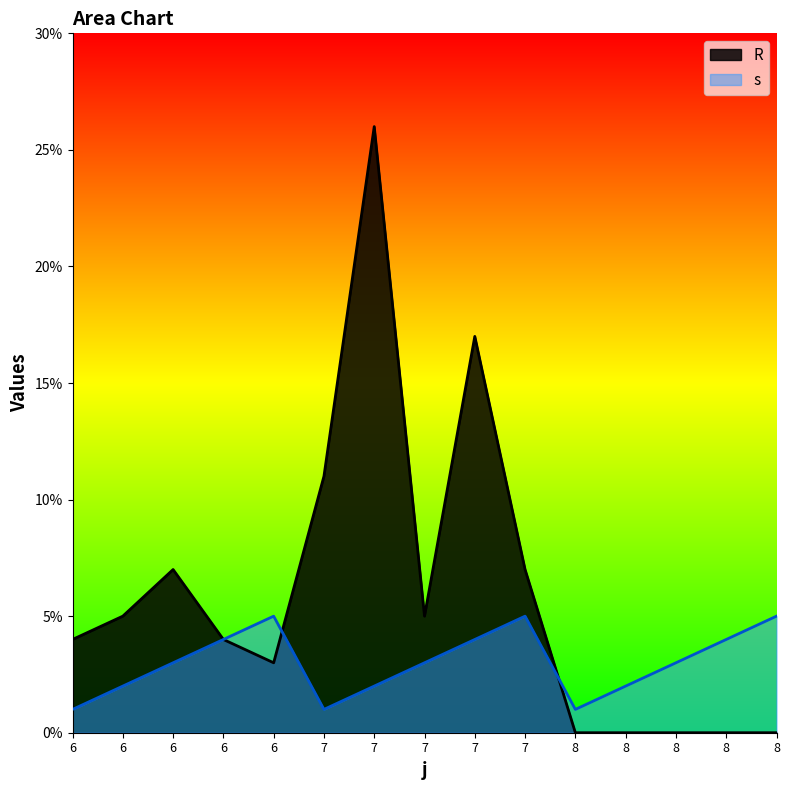

What are all the series names shown in the legend?

R, s